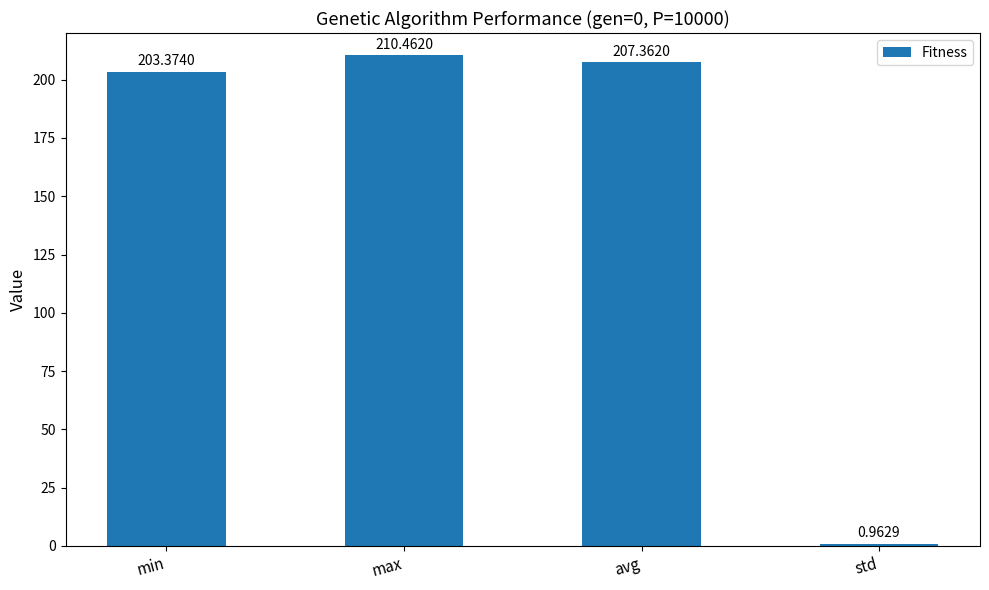

Rank the categories by value from lowest to highest.

std, min, avg, max